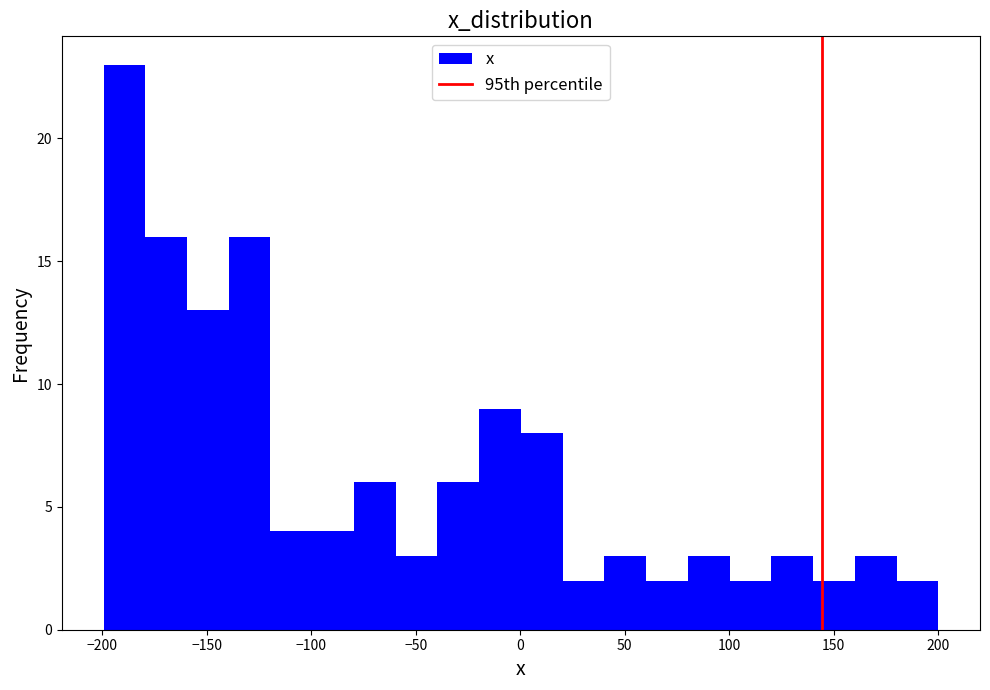

Read against the x-axis, roughly where is the centre of the tallest bar?

-190